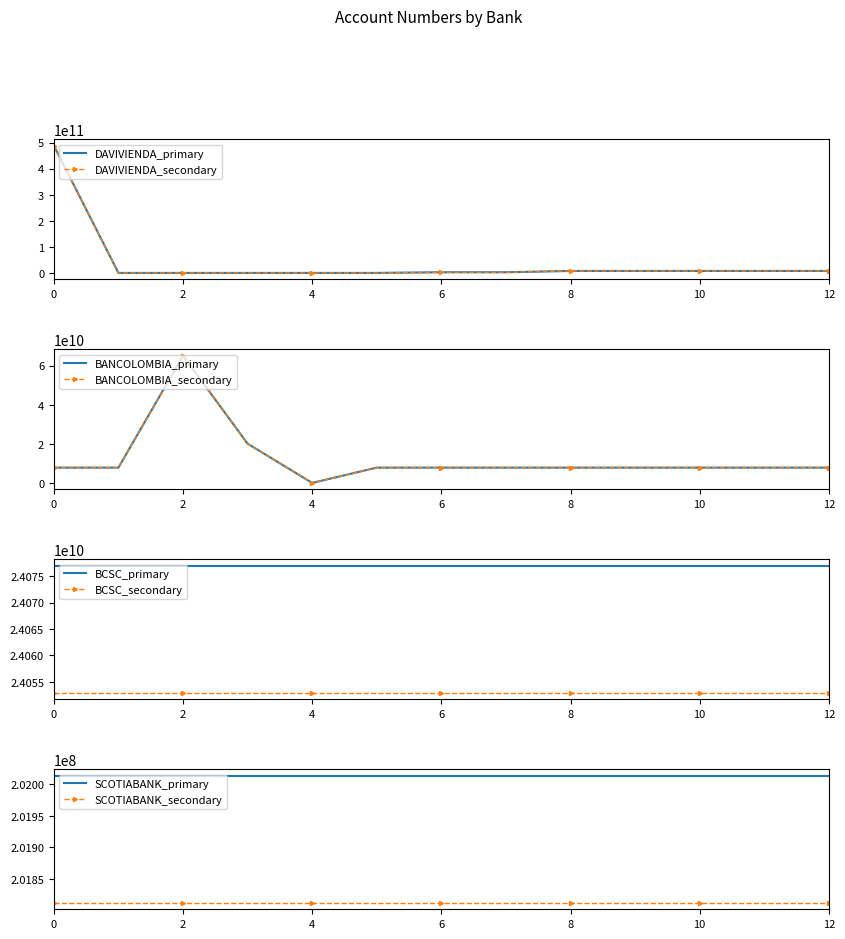

The value of BANCOLOMBIA_primary at 6 is 2915902225.6. True or false?

False